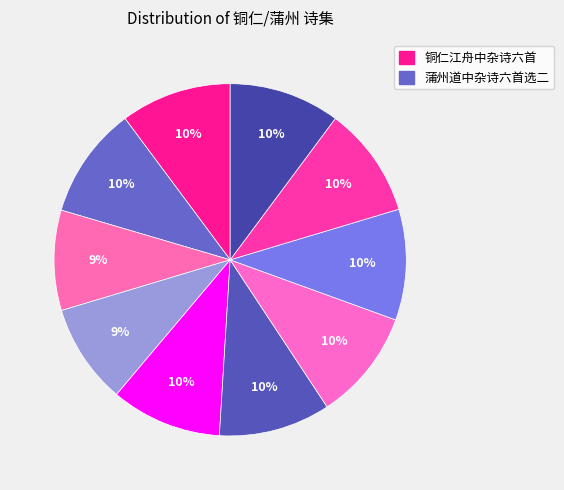

How many segments does this pie chart have?

10